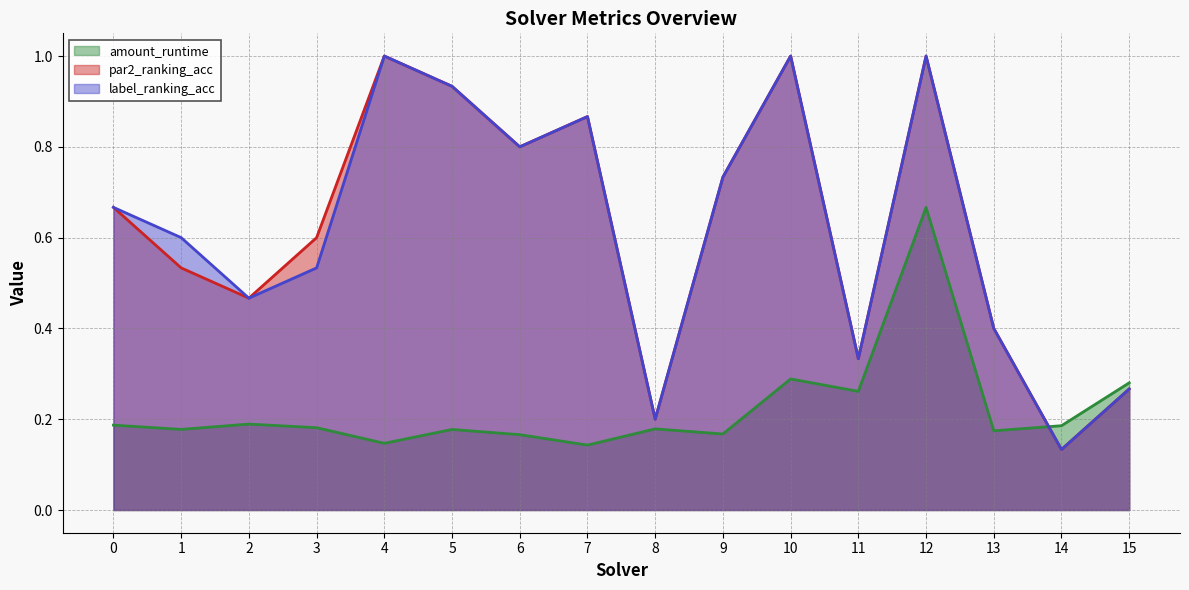

At how many categories does at least one series exceed 0?

16